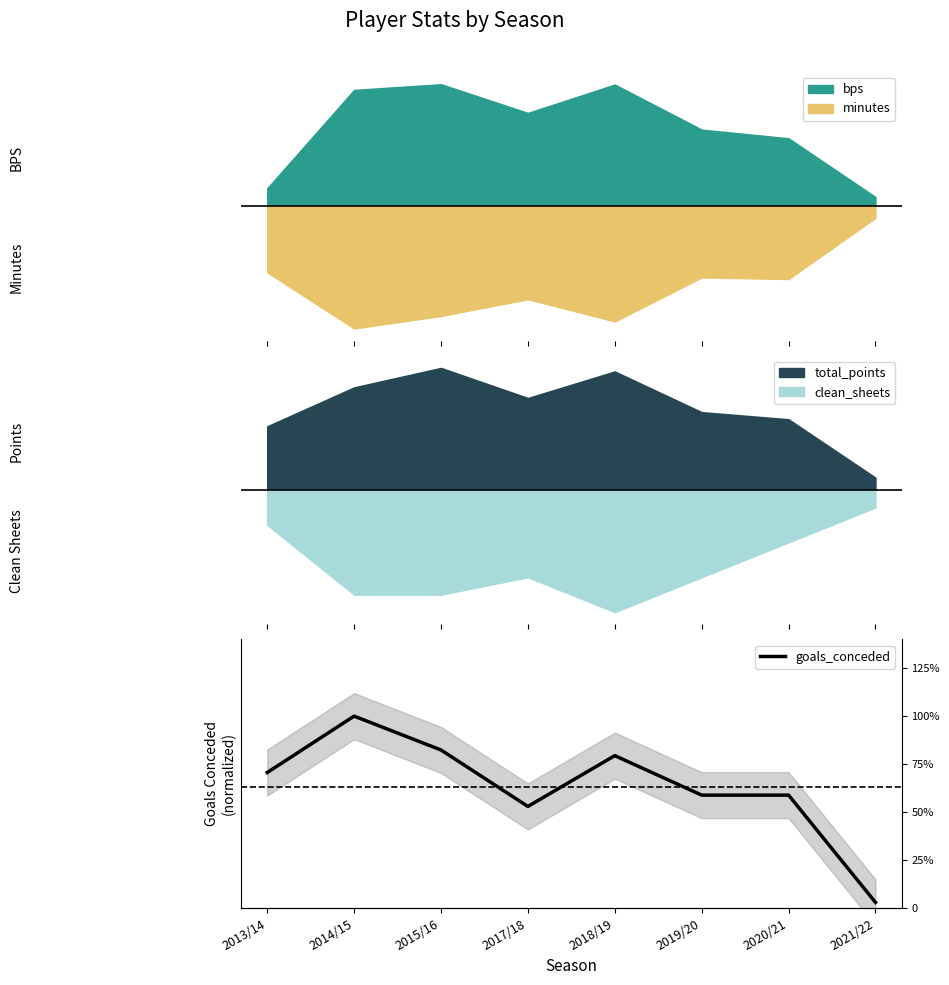

Between 2015/16 and 2013/14, which is larger?

2015/16